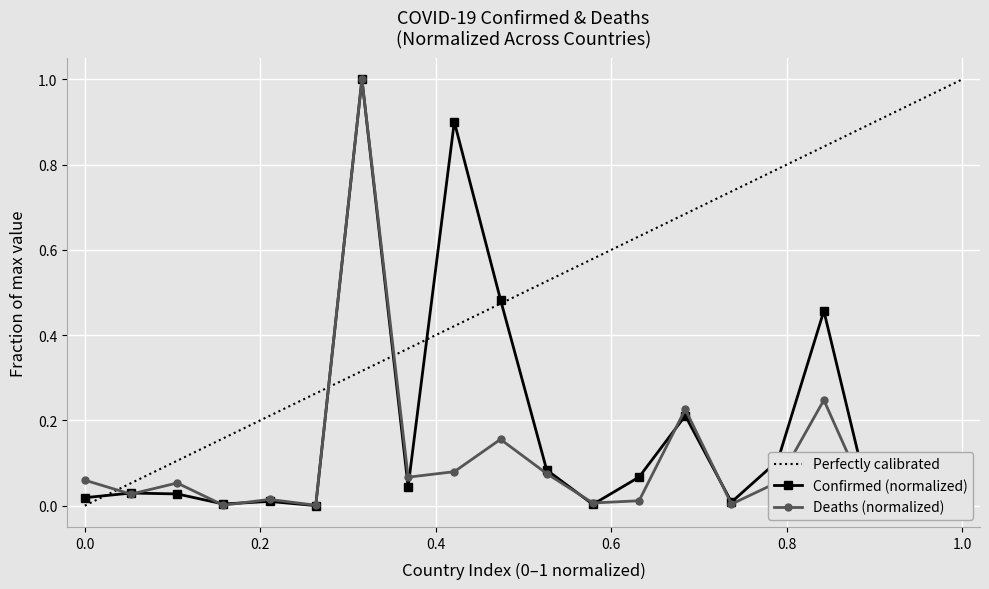

True or false: Confirmed (normalized) has more than 0 points higher than both neighbors.

True